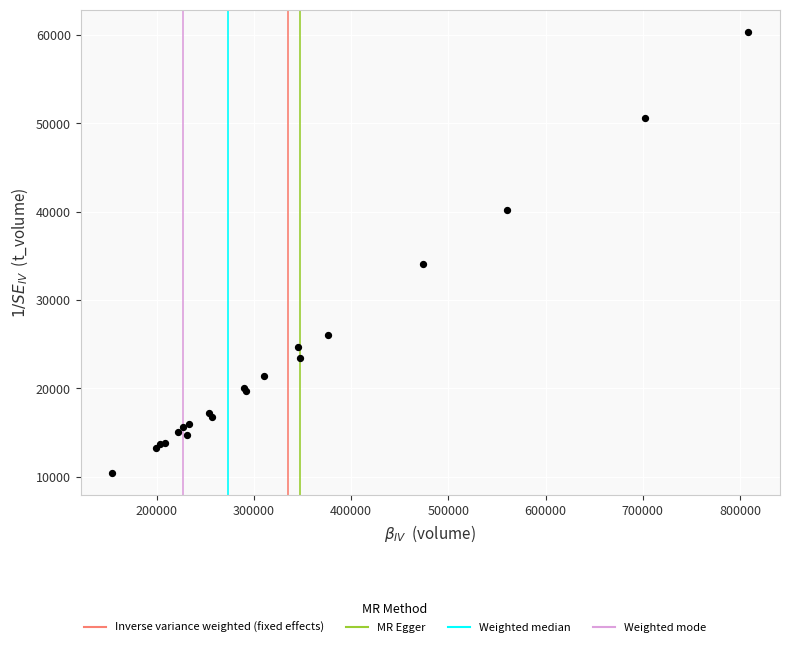

What Y value in the scatter plot is closest to 35403?

34031